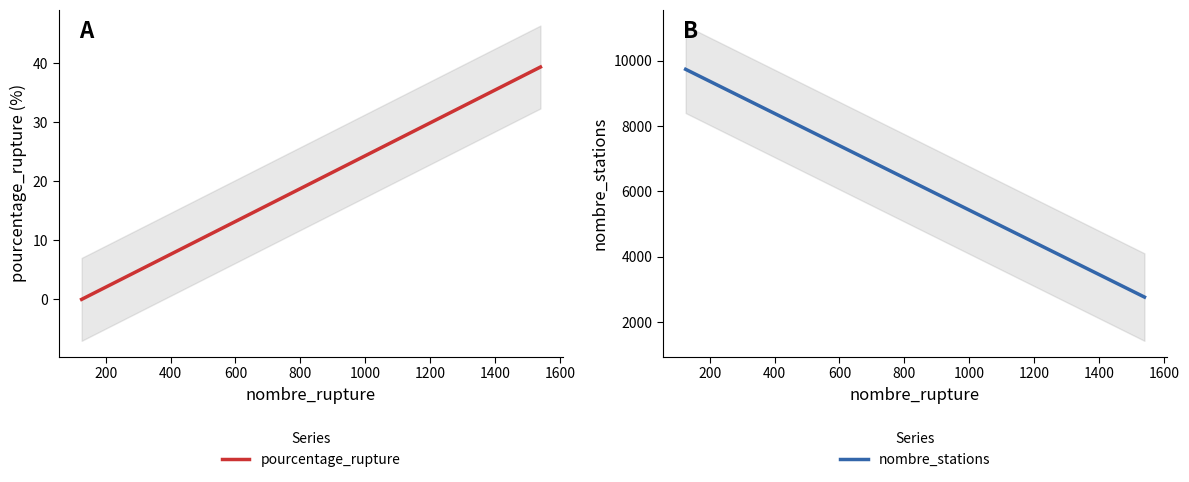

How many data points in nombre_stations are above 8414?

4